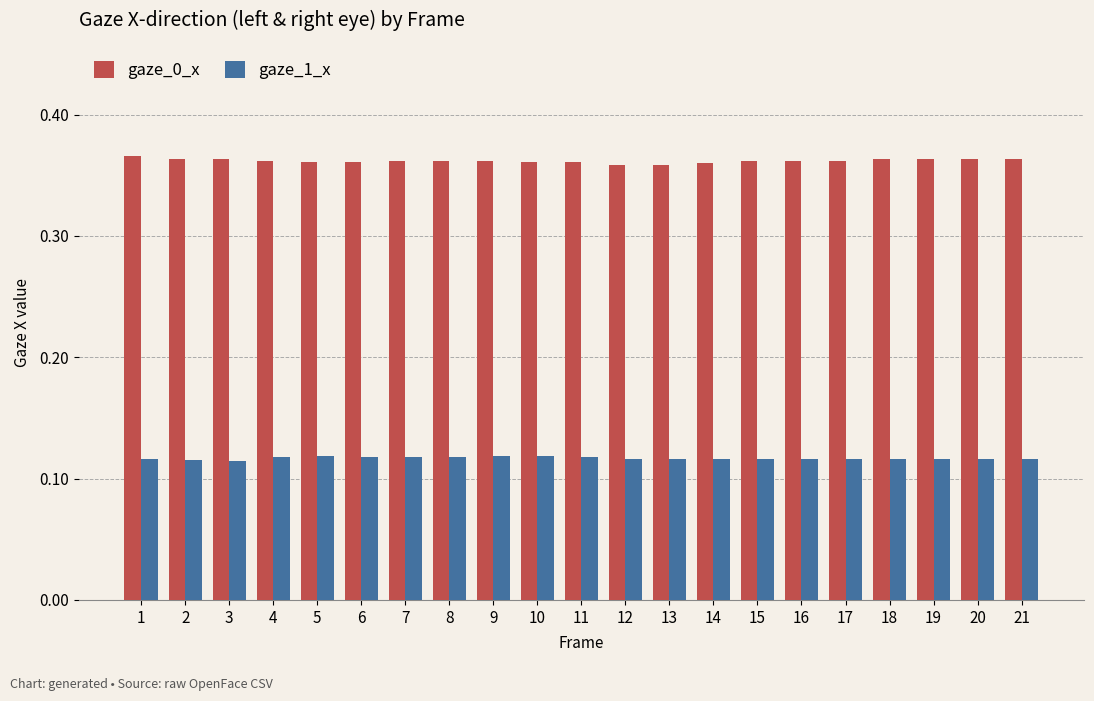

At how many categories does at least one series exceed 0?

21